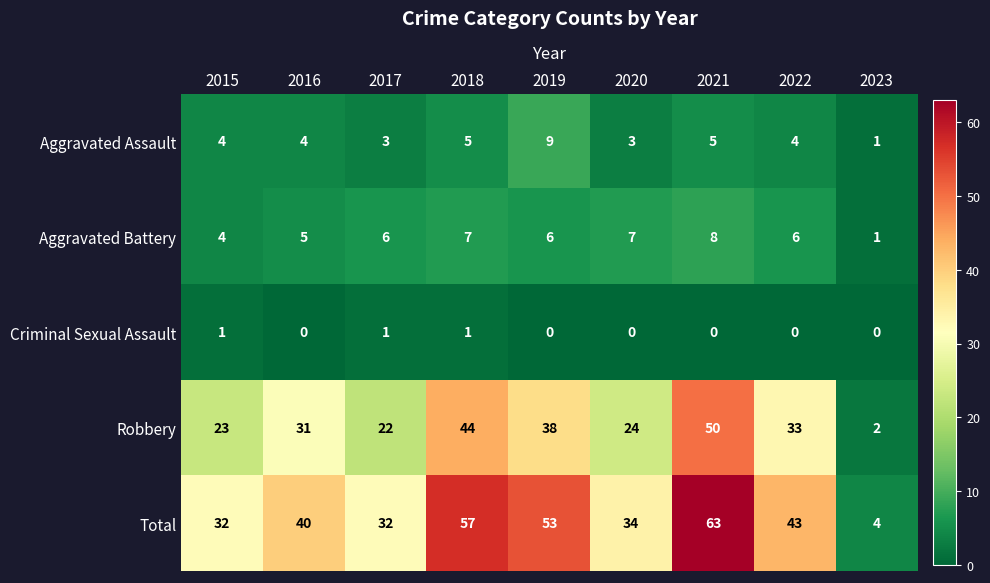

True or false: Total has a value of 9 at 2015.

False